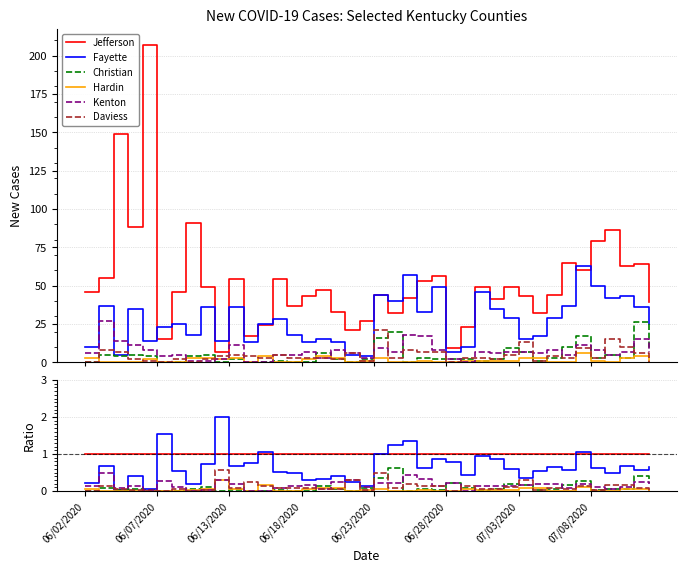

Rank the series by their maximum value, from highest to lowest.

Fayette, Jefferson, Christian, Daviess, Kenton, Hardin